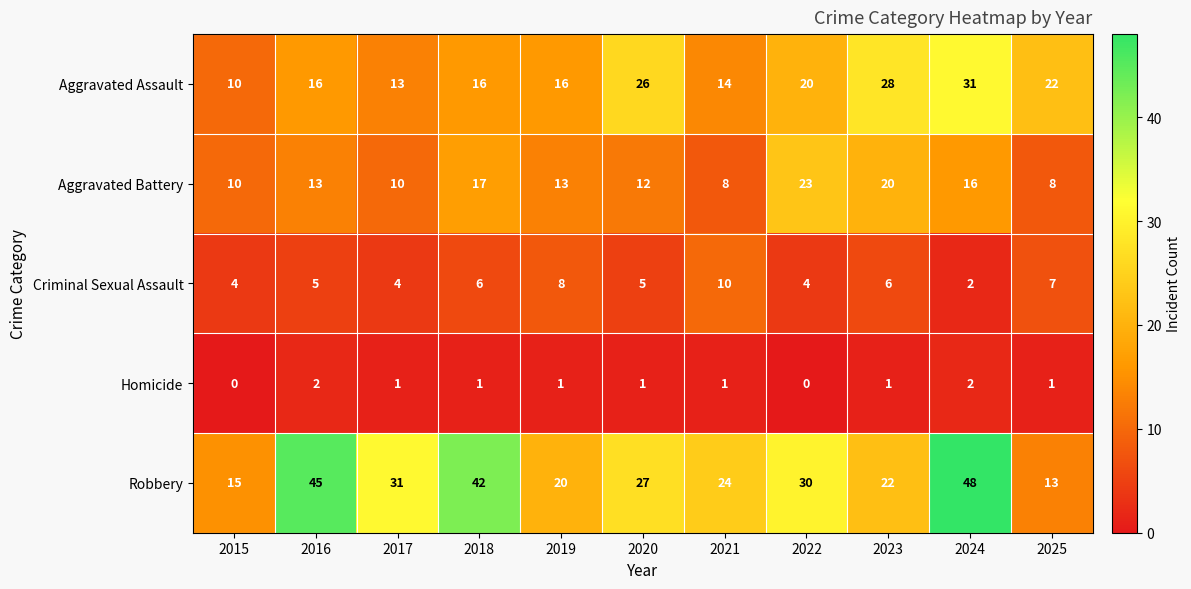

What value does the Criminal Sexual Assault series have at 2021?

10